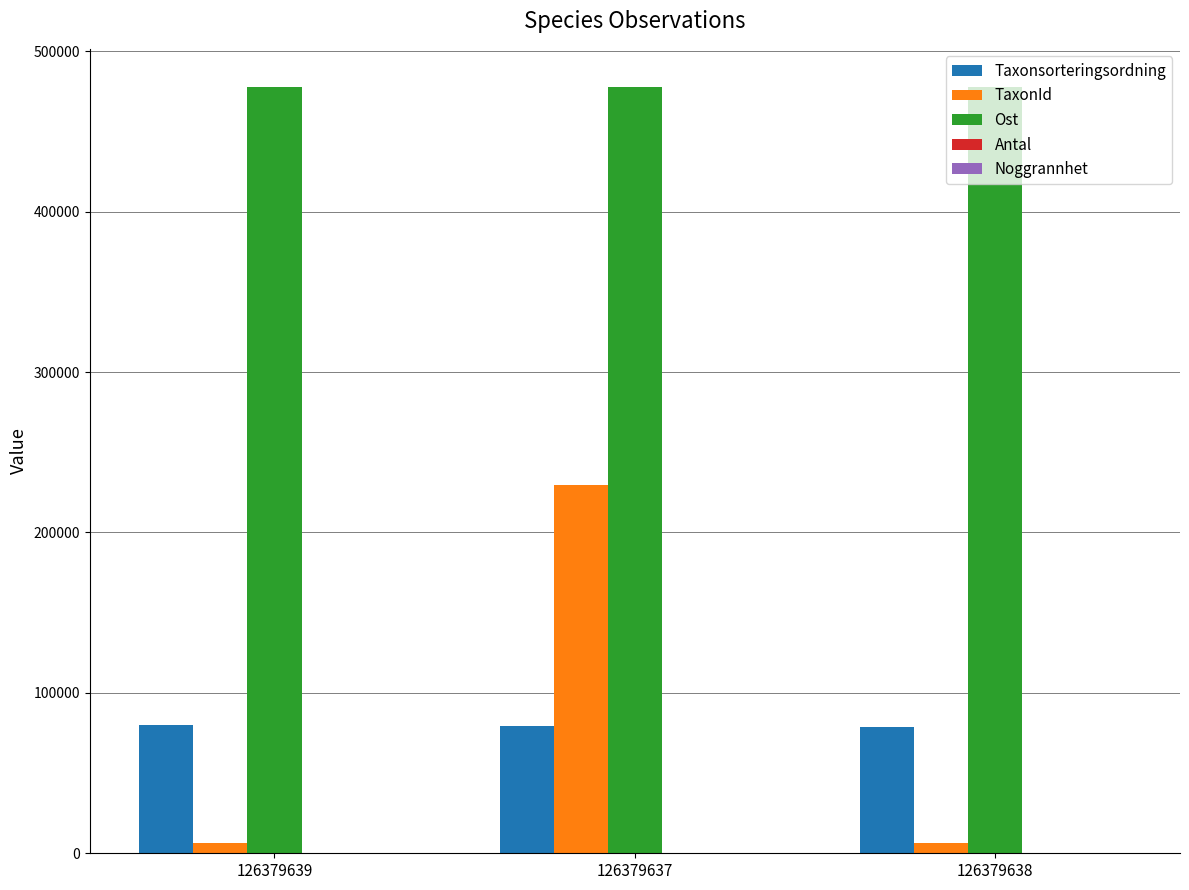

What is the sum of all Taxonsorteringsordning values?

238390